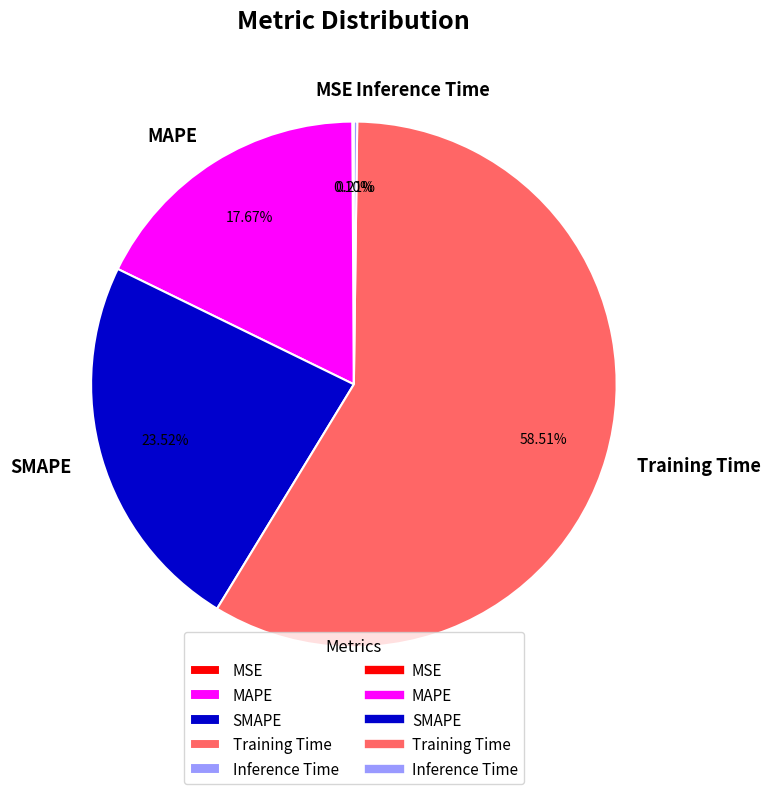

True or false: SMAPE accounts for 34% of the total.

False